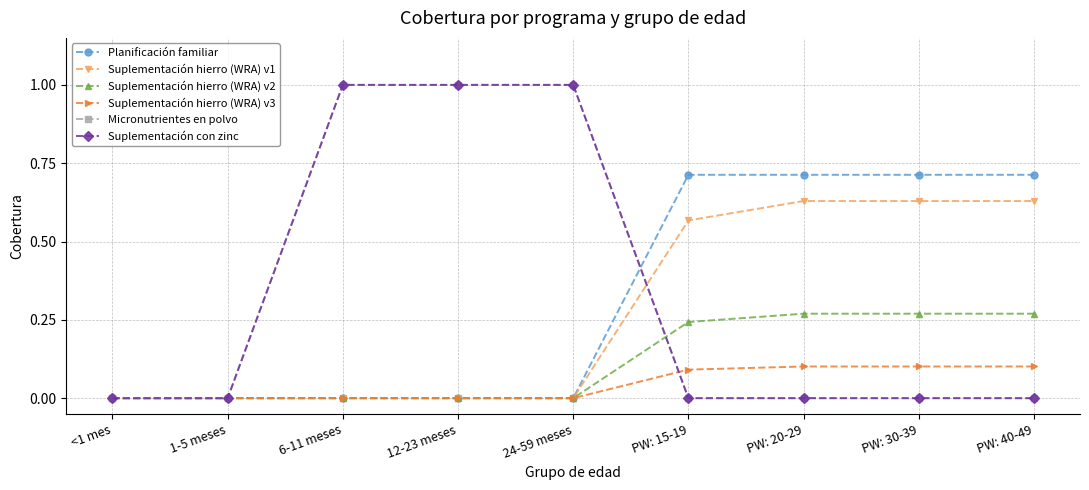

What is the difference between the highest and lowest values at 24-59 meses?

1.0